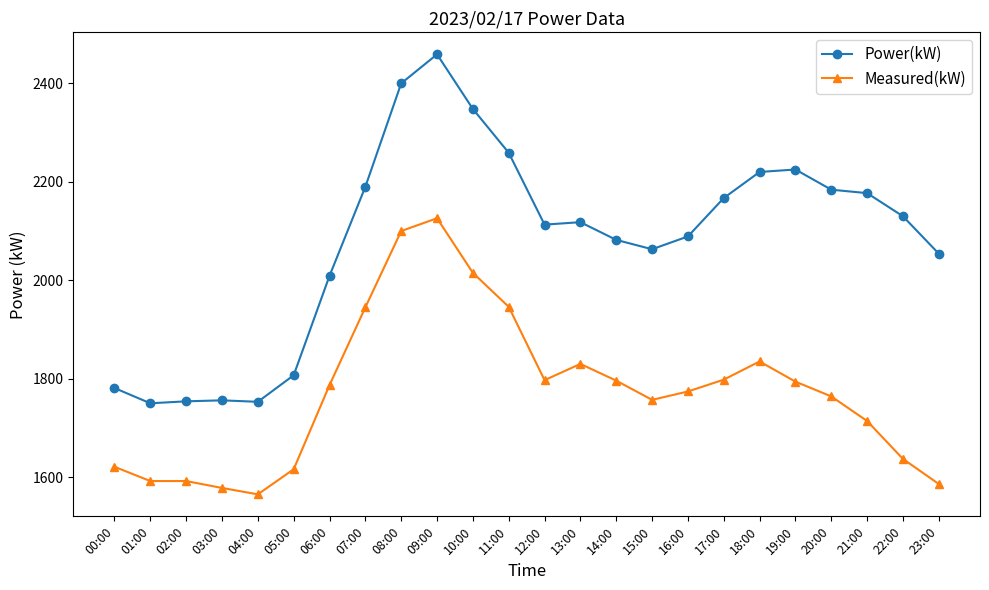

What are all the series names shown in the legend?

Power(kW), Measured(kW)